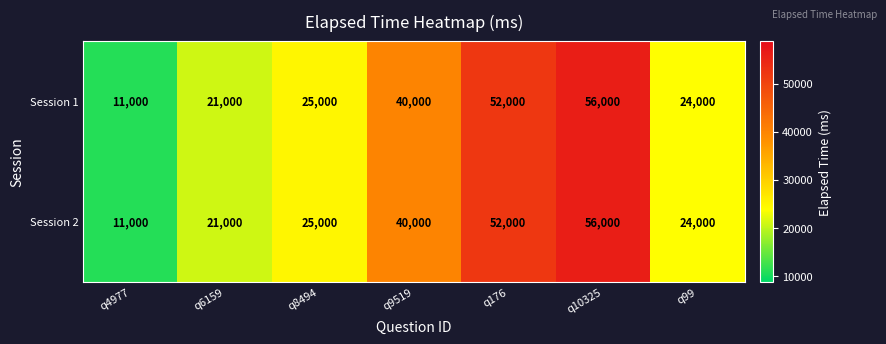

Is it true that Session 1 equals 3346 at q4977?

False